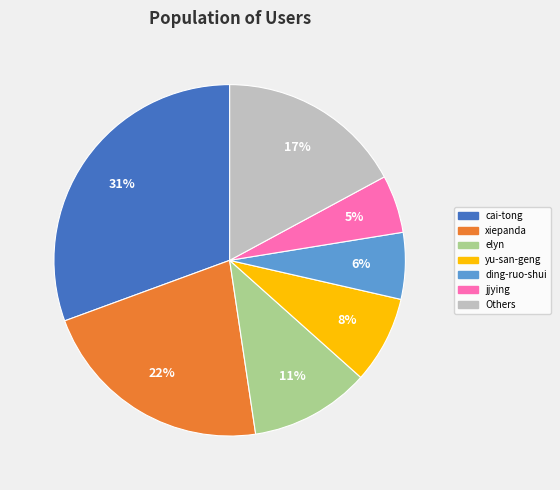

To the nearest percent, what portion does xiepanda represent?

22%